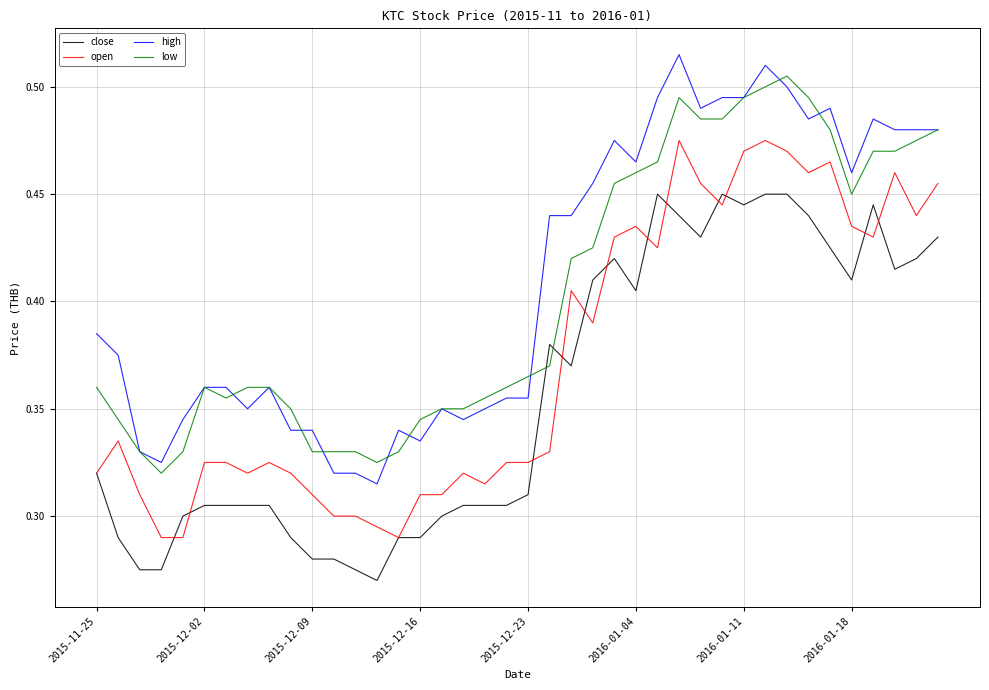

True or false: high and close intersect in this chart.

False